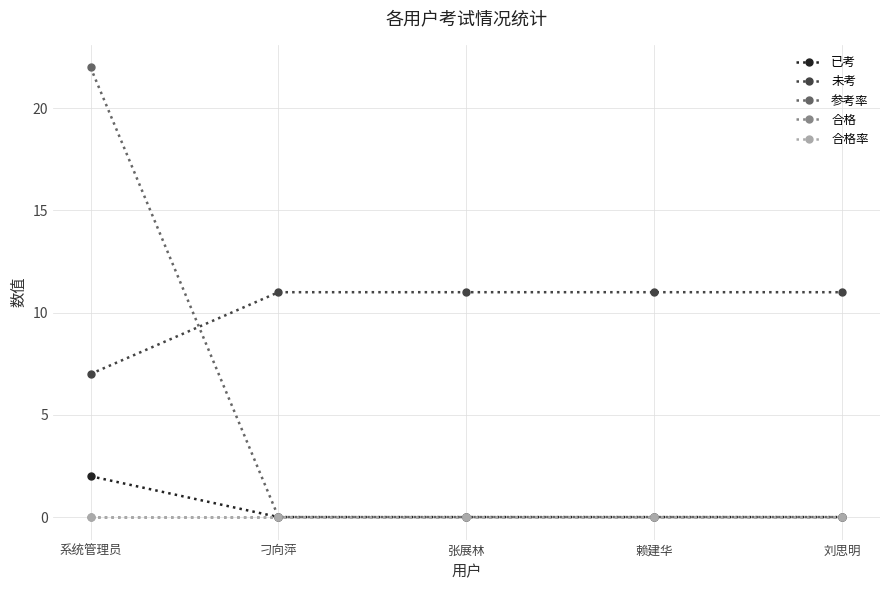

How many lines are shown in the chart?

5